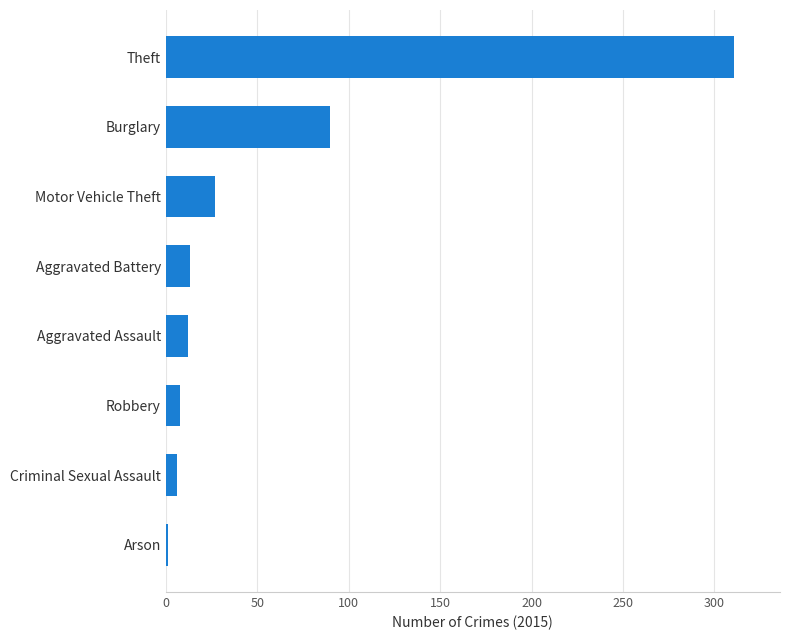

What is the sum of the values at Aggravated Battery and Motor Vehicle Theft?

40